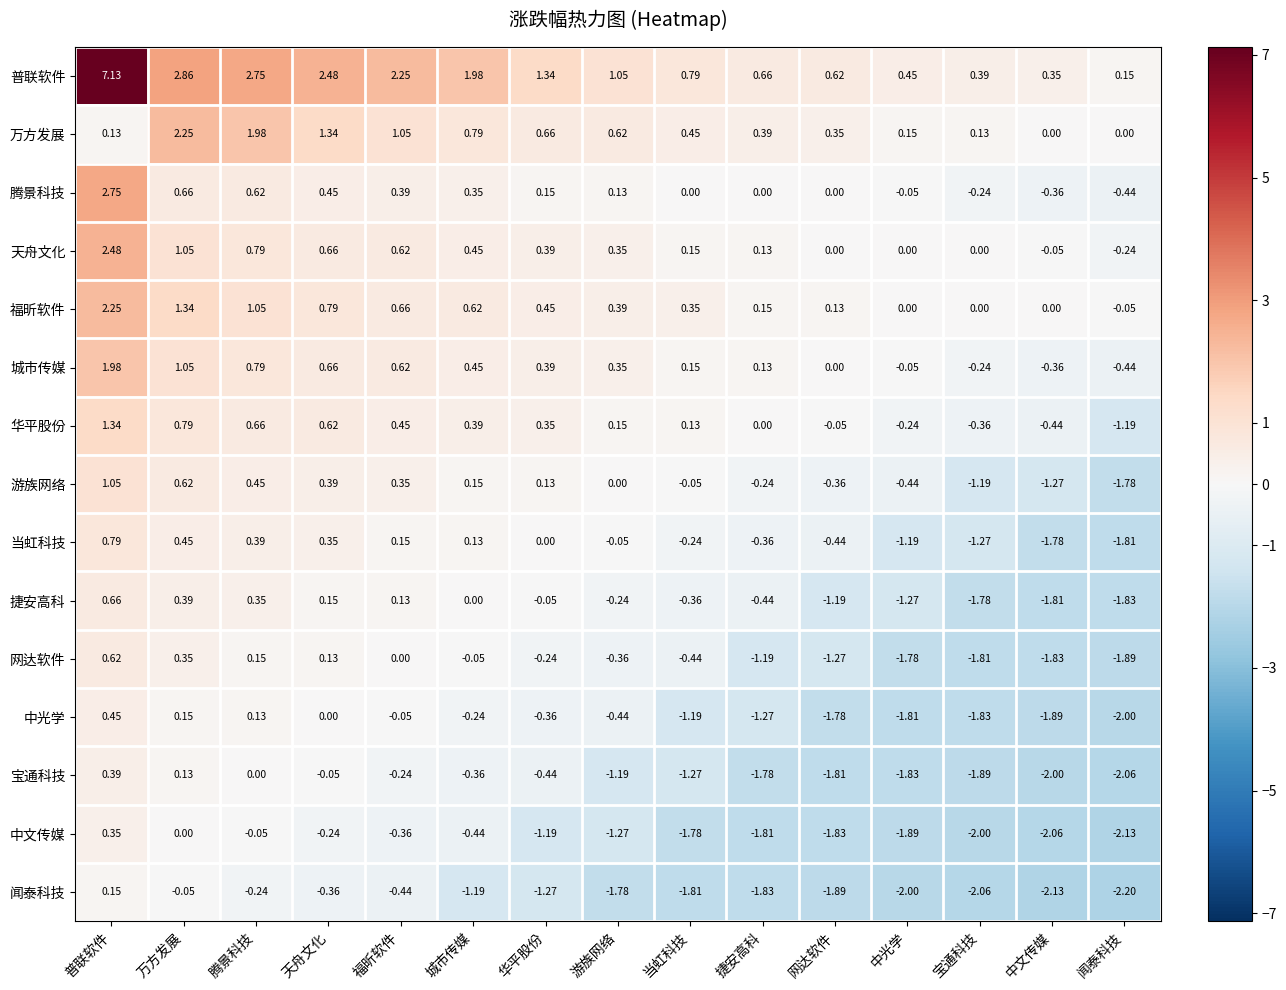

Which series has the largest total across all categories?

普联软件